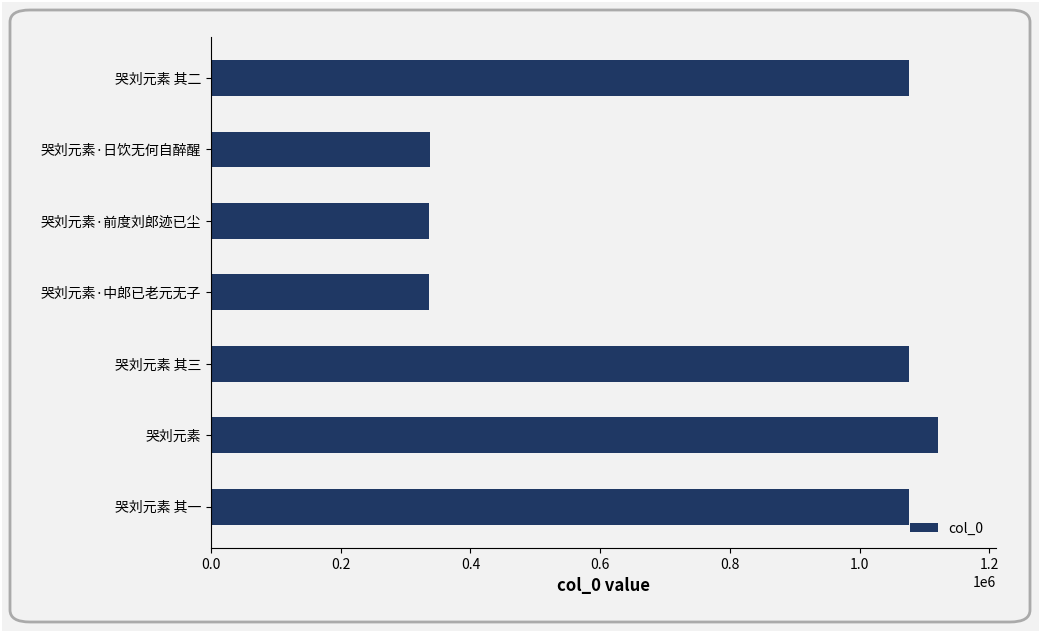

What is the change in value from 哭刘元素·前度刘郎迹已尘 to 哭刘元素 其二?

+739558